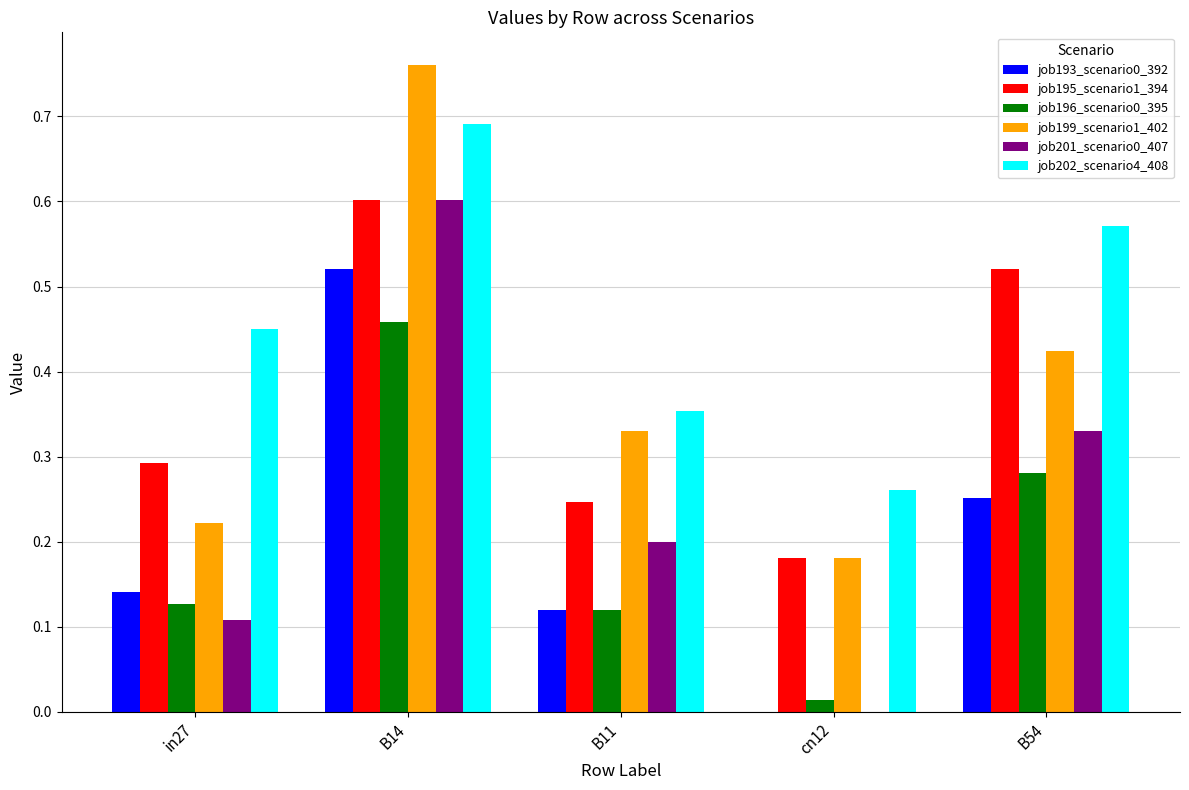

True or false: job196_scenario0_395 has a value of 0.1 at B11.

True